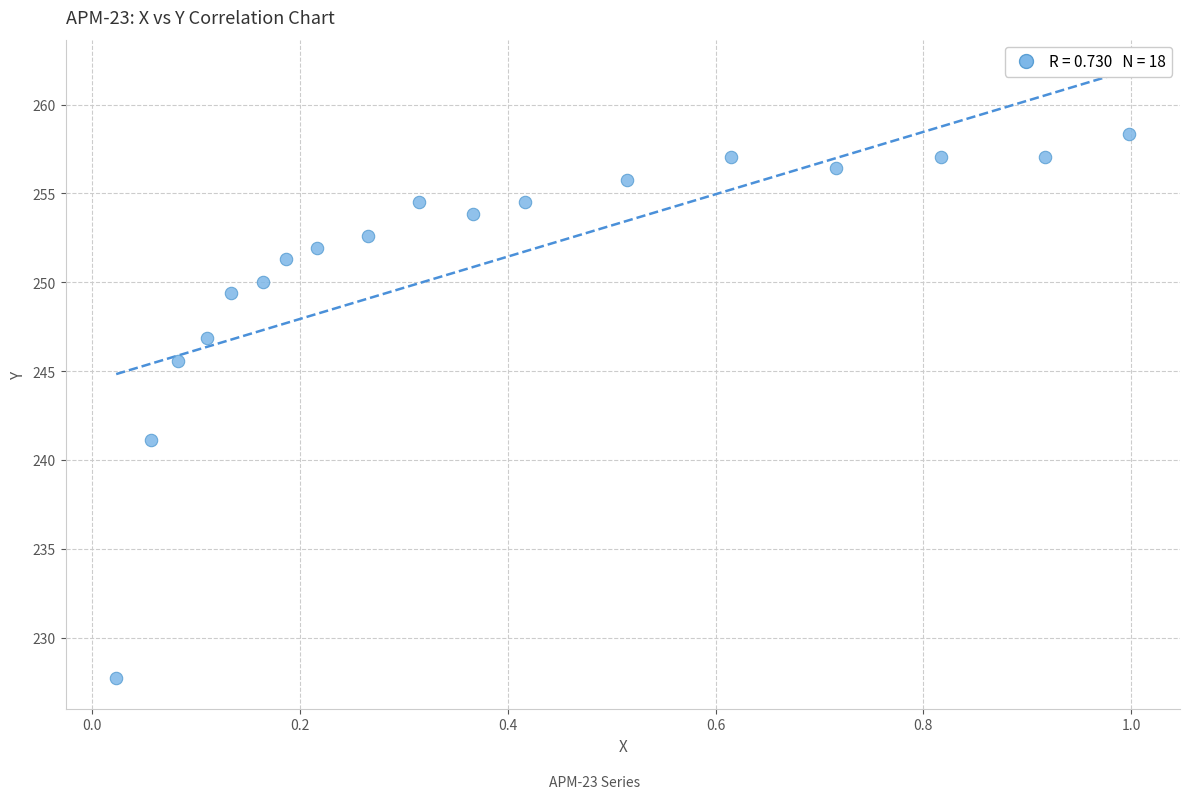

What Y value in the scatter plot is closest to 243?

241.1